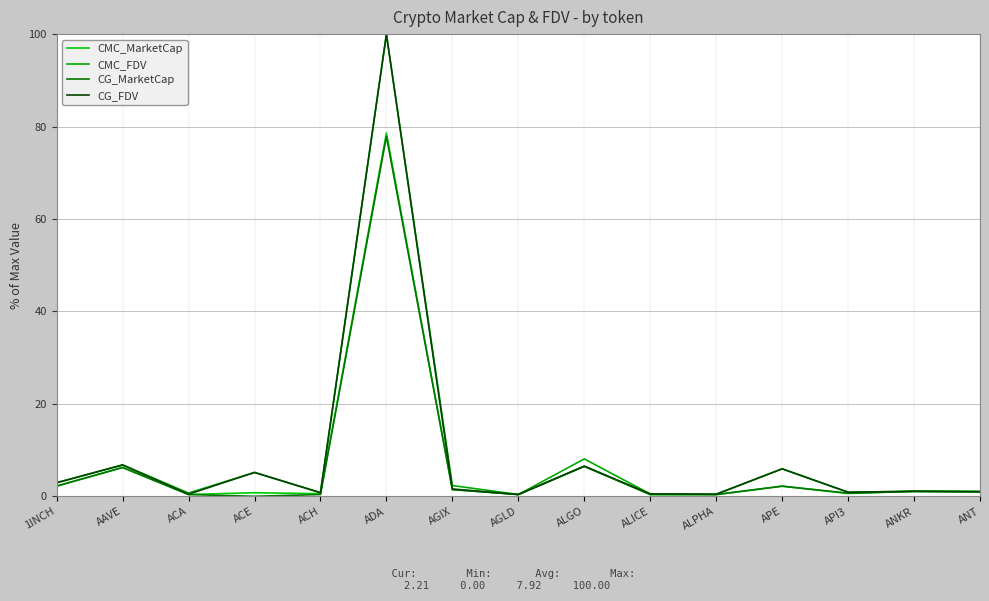

How many lines are shown in the chart?

4